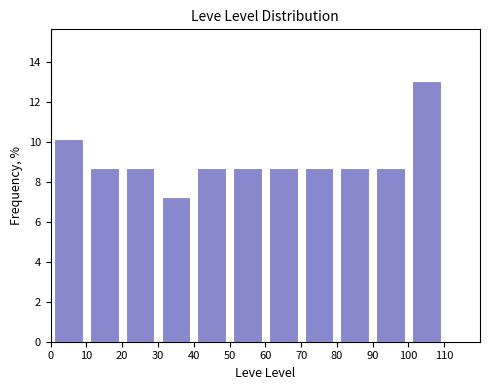

Reading left to right, transcribe this chart: for each bar, give the range it covers on the x-axis and its height. The values are not printed on the chart, so give them approximately, as read against the axis.

0 to 10: 10.2
10 to 20: 8.6
20 to 30: 8.6
30 to 40: 7.2
40 to 50: 8.6
50 to 60: 8.6
60 to 70: 8.6
70 to 80: 8.6
80 to 90: 8.6
90 to 100: 8.6
100 to 110: 13.0